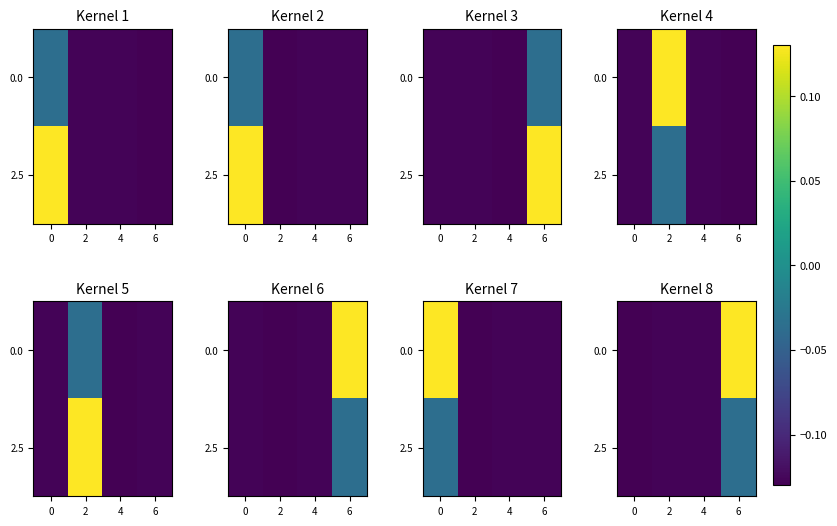

Rank the categories by 2.5 value from highest to lowest.

6, 2, 4, 0